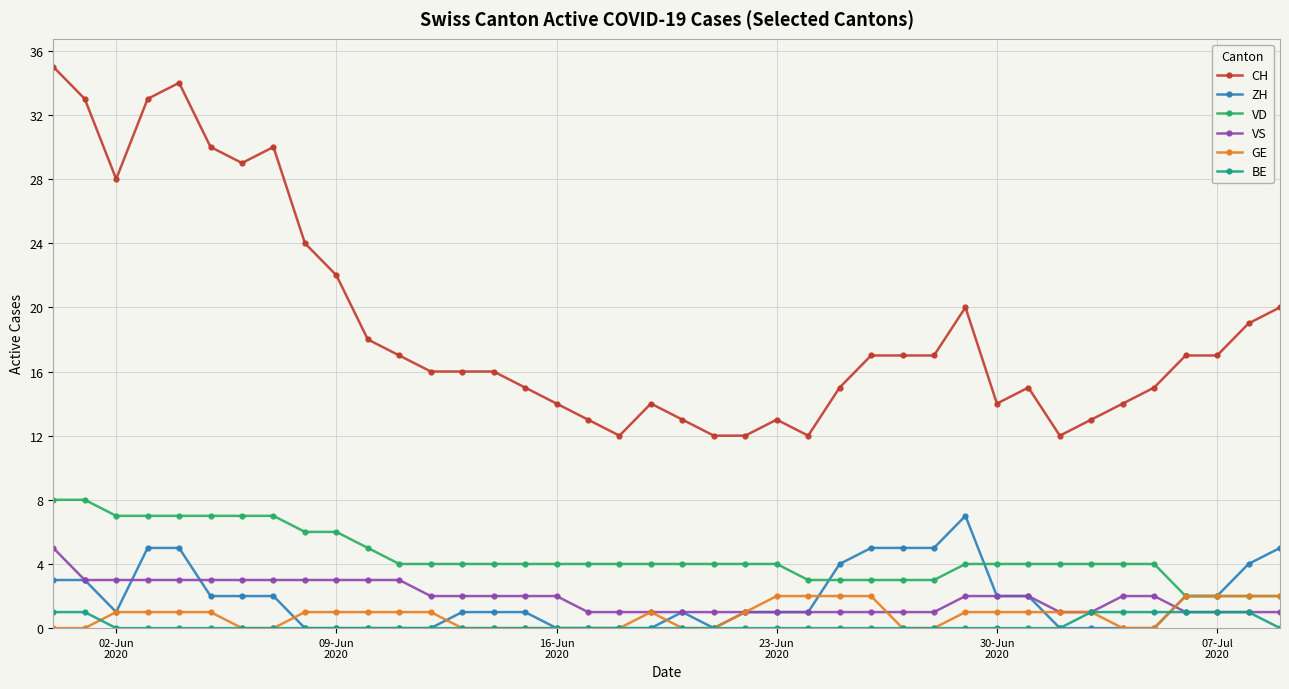

Which series has the largest total across all categories?

CH